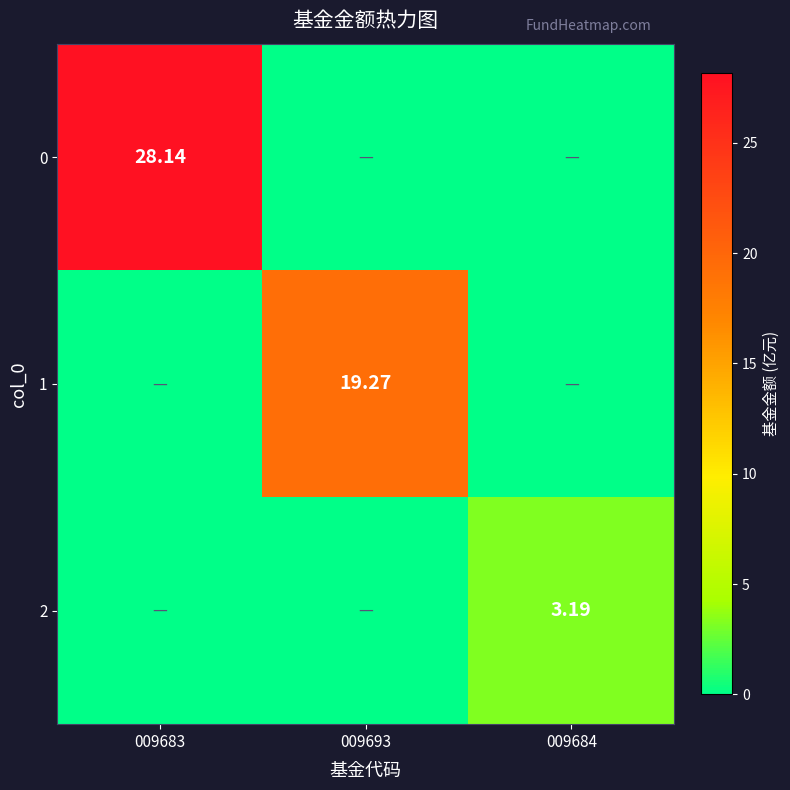

At which category is the sum across all series the highest?

009683